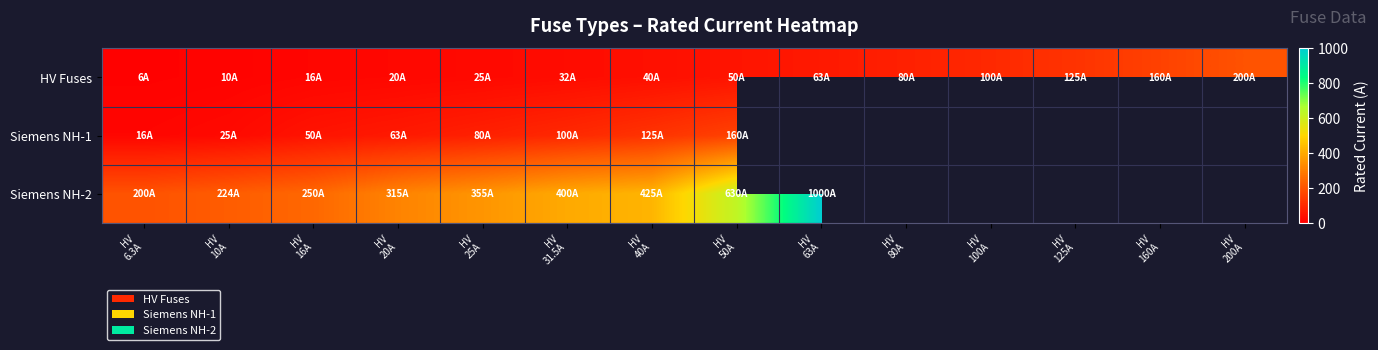

What is the maximum value shown in the chart?

1000.0